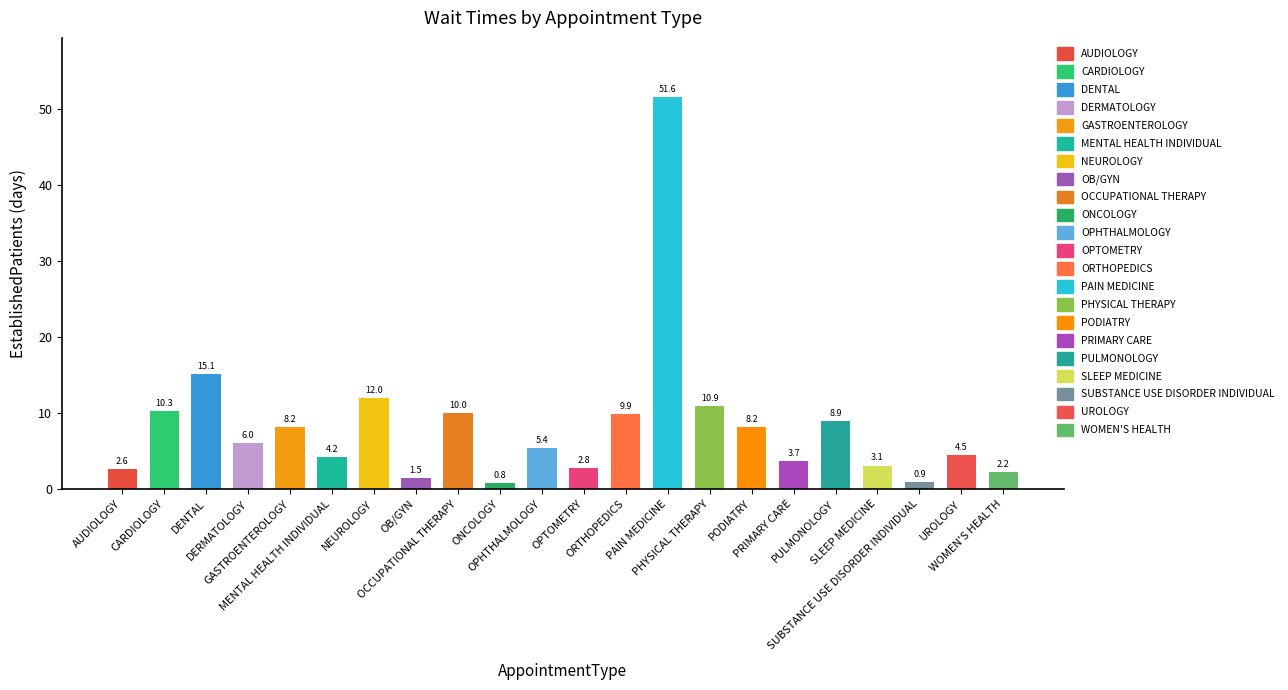

Read the value at MENTAL HEALTH INDIVIDUAL.

4.2